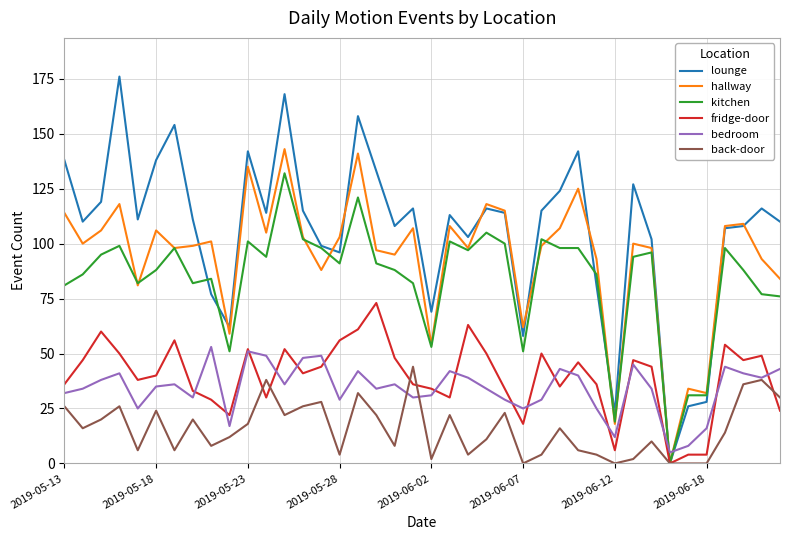

Which series has the largest range (max minus min)?

lounge